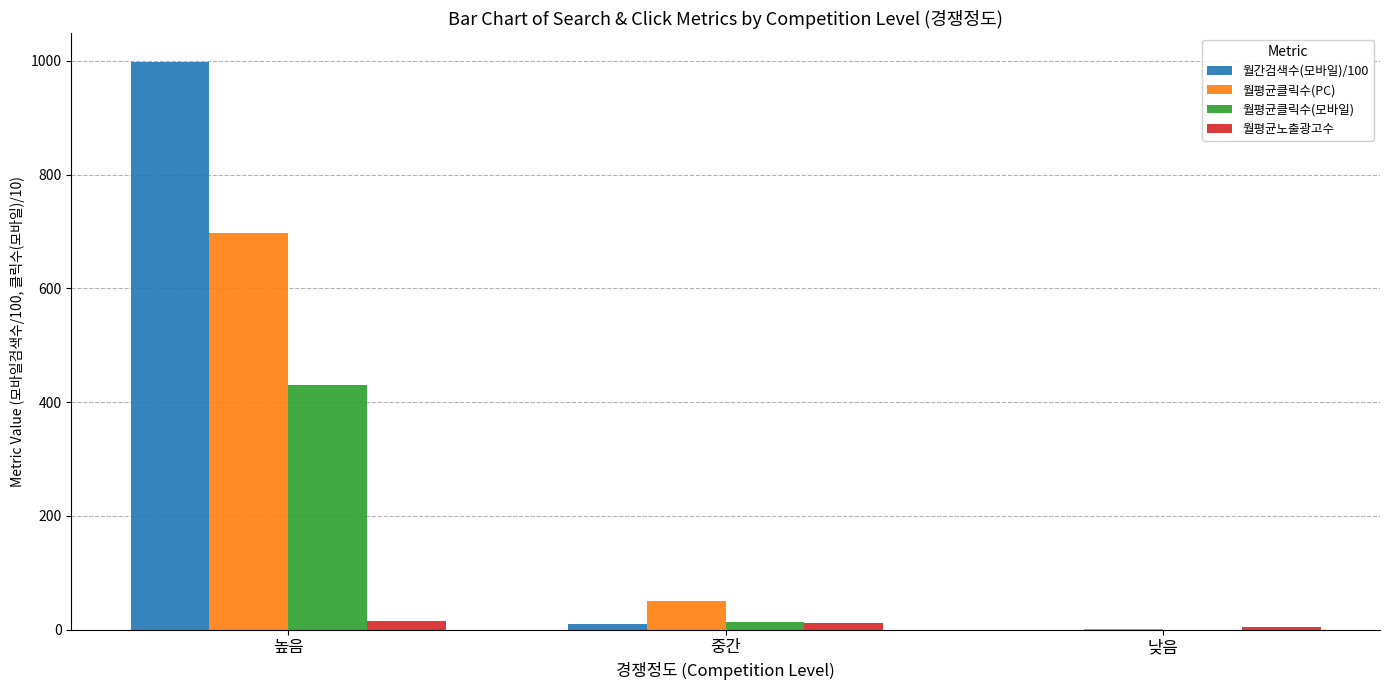

At which label is 월평균클릭수(PC) closest to 349?

중간